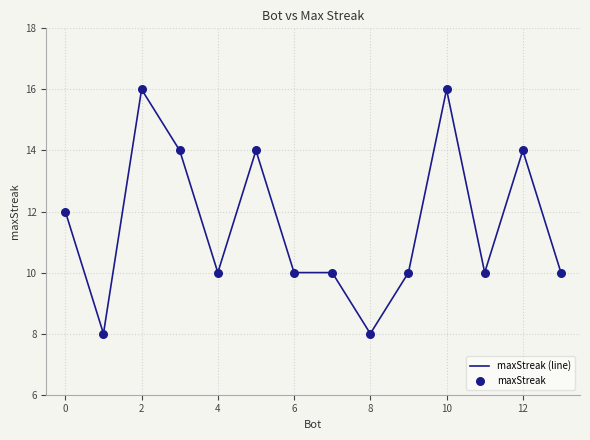

What is the difference between the maximum and minimum values?

8